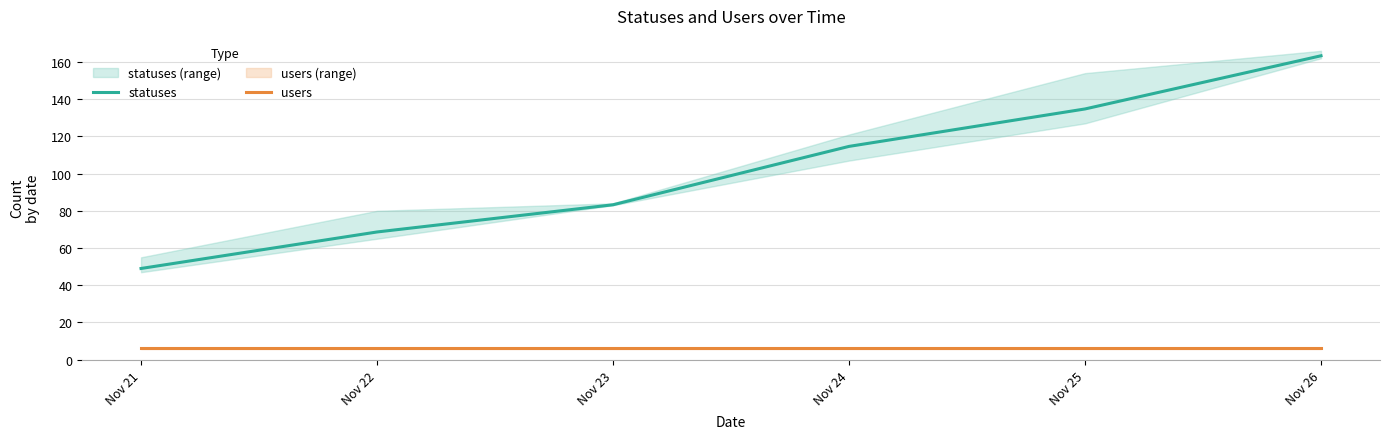

Read the statuses value at Nov 22.

68.6